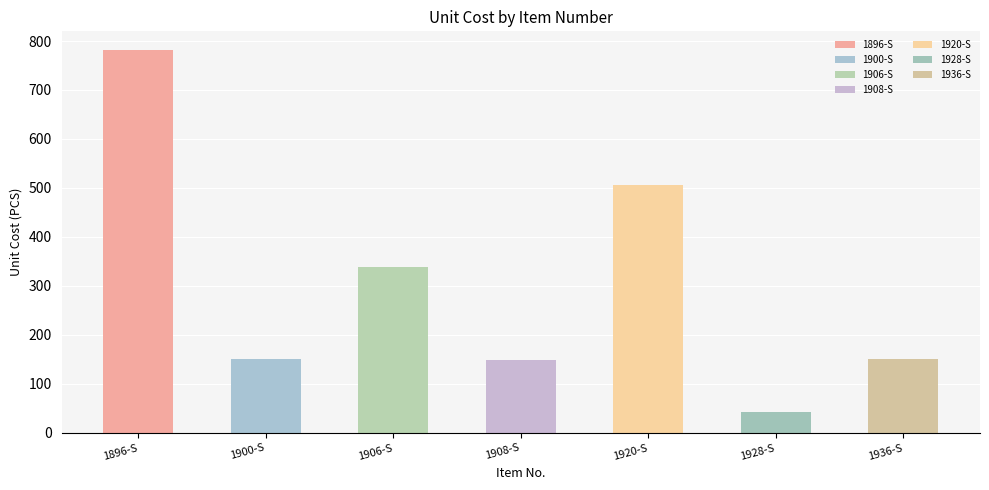

What is the average value?

302.3